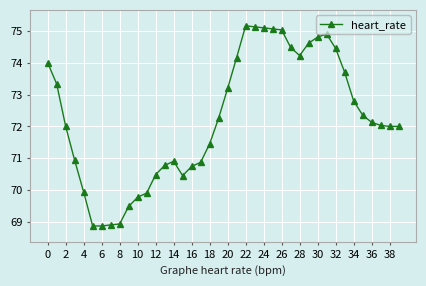

True or false: the data has more than 2 interior local peaks.

True